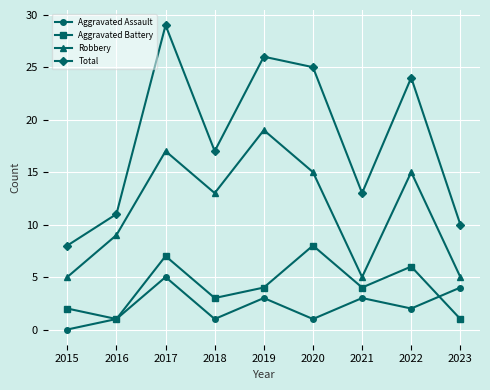

What are all the series names shown in the legend?

Aggravated Assault, Aggravated Battery, Robbery, Total